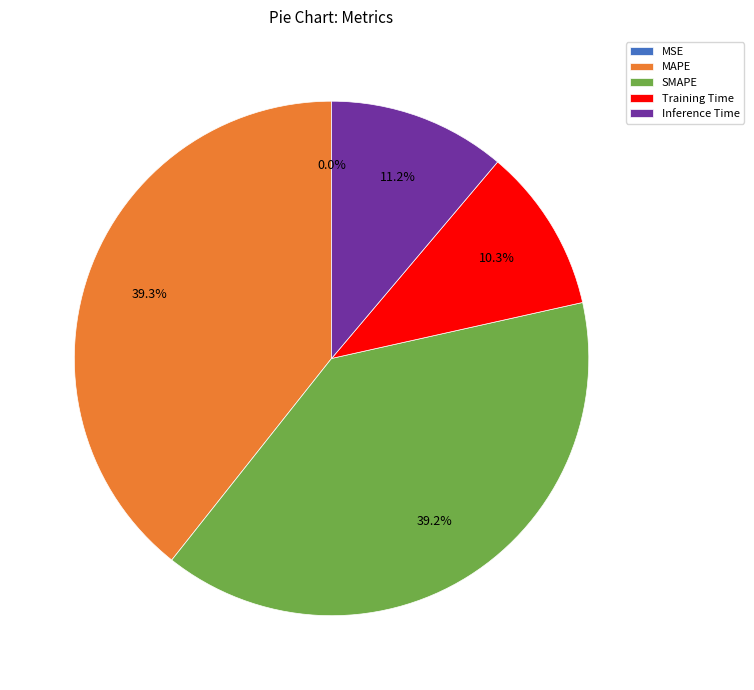

Between SMAPE and Training Time, which is larger?

SMAPE